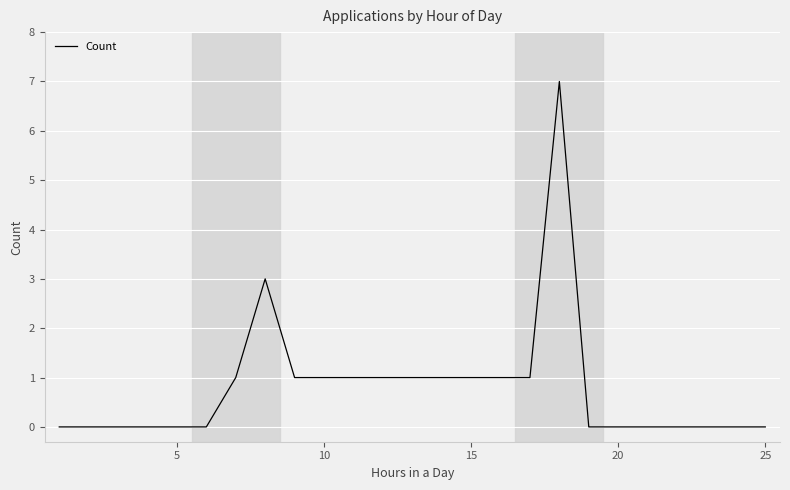

What is the sum of all values?

20